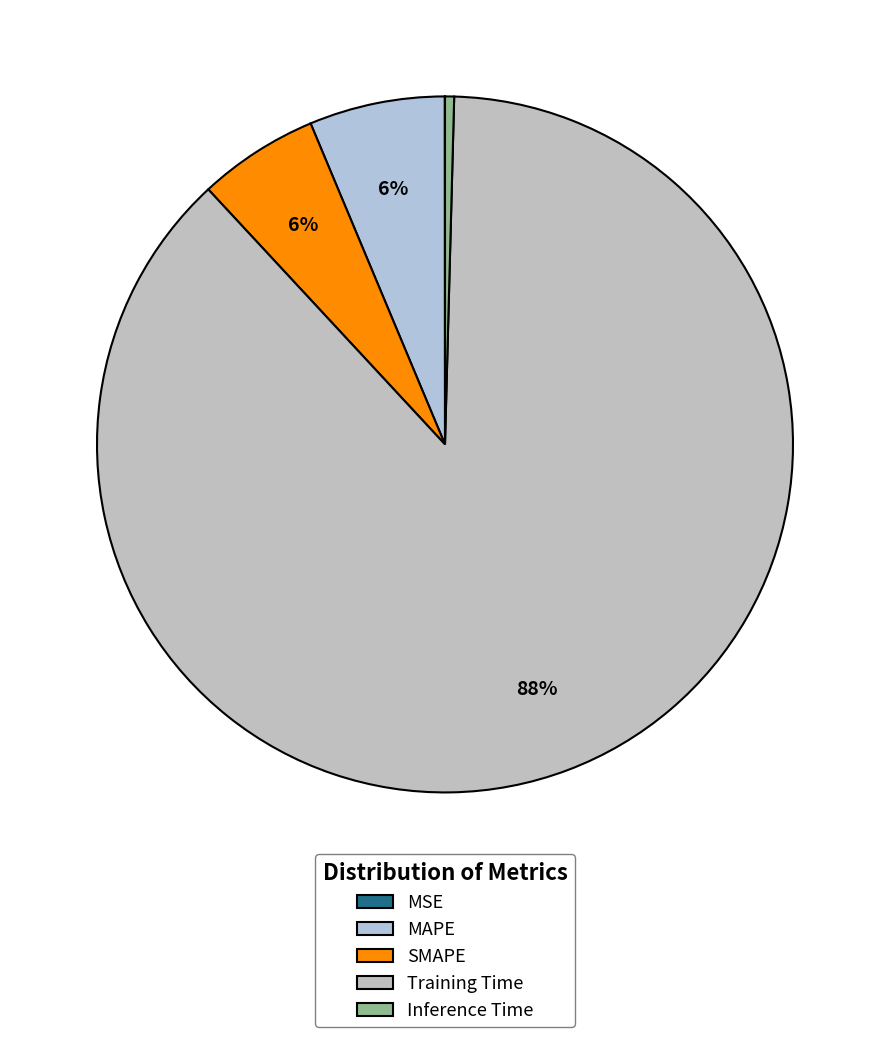

Is the sum of SMAPE and MAPE greater than half?

No